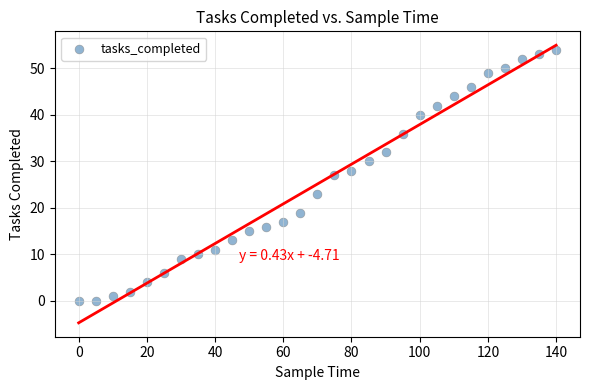

What is the range of Y values (max minus min)?

54